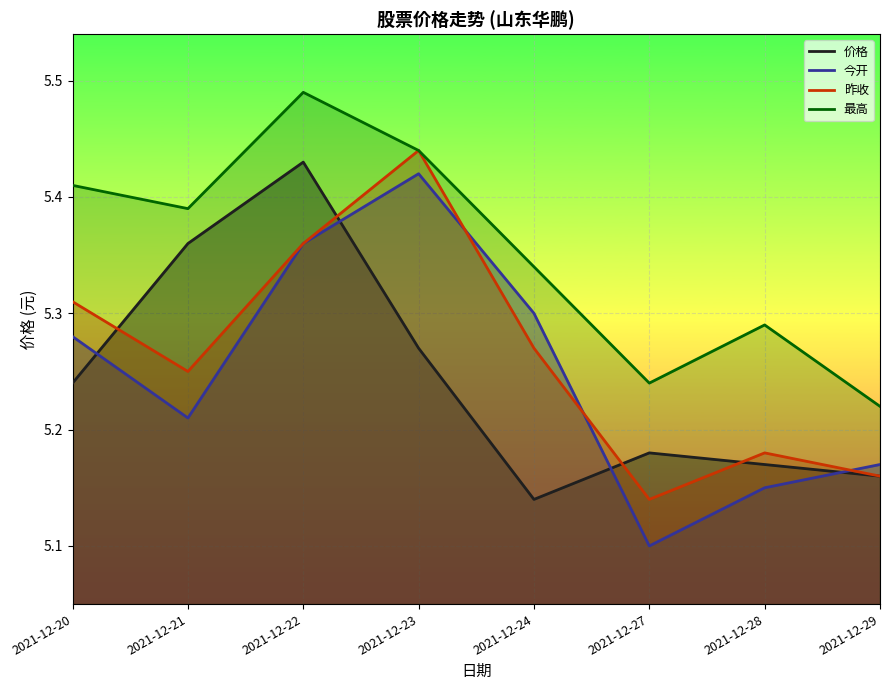

What is the difference between the 今开 values at 2021-12-21 and 2021-12-28?

0.1